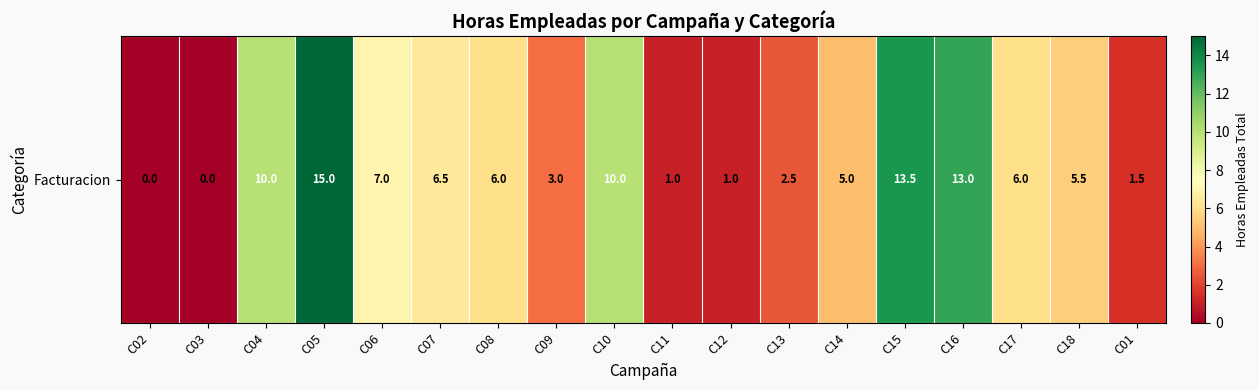

What is the change in value from C08 to C10?

+4.0